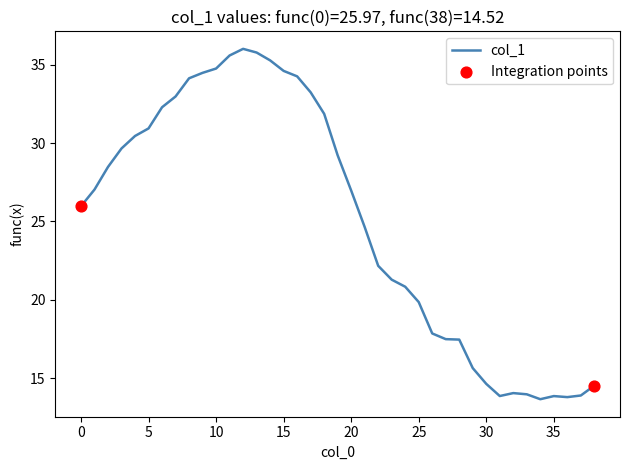

What is the minimum value shown in the chart?

13.7